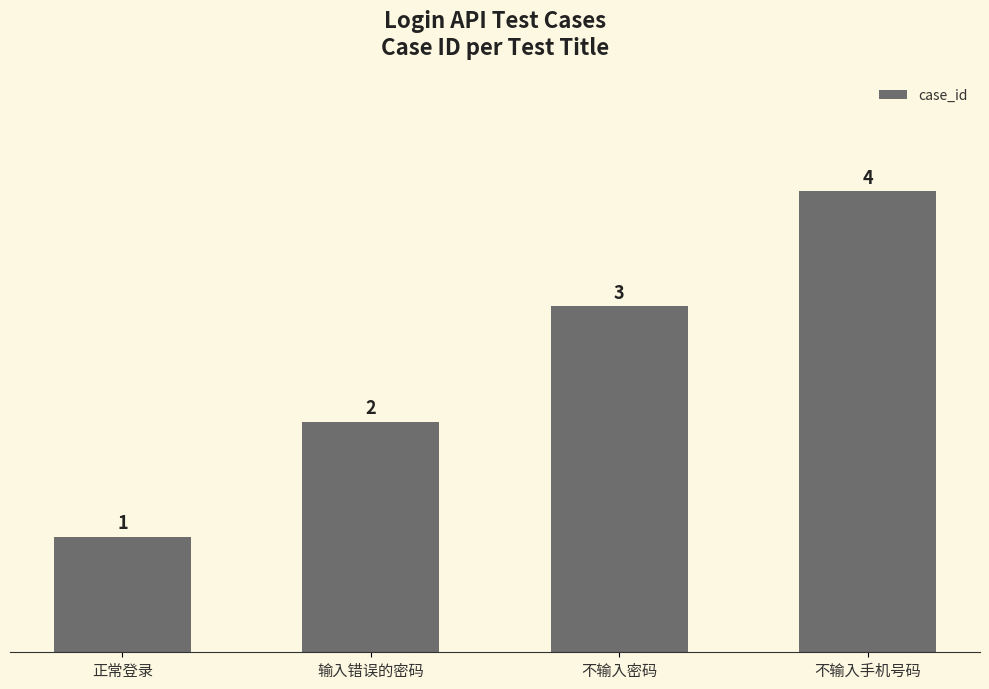

Which label corresponds to the smallest value in the chart?

正常登录